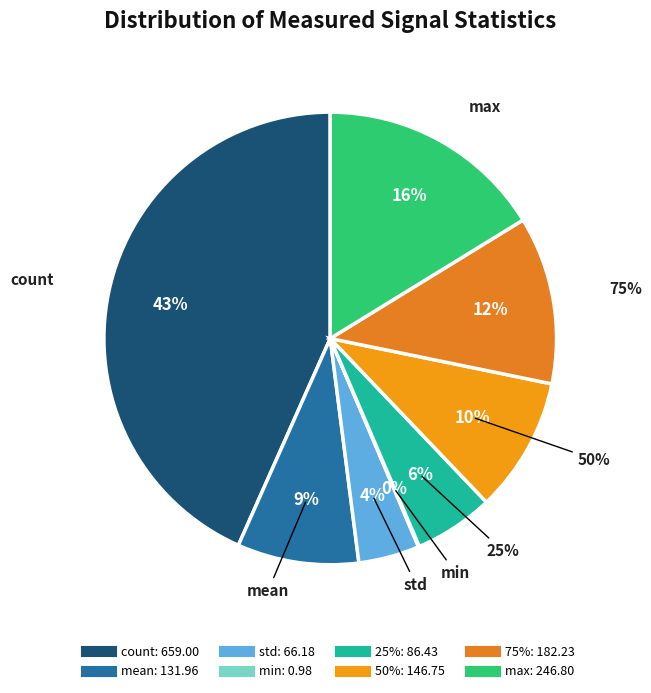

True or false: mean accounts for 20% of the total.

False